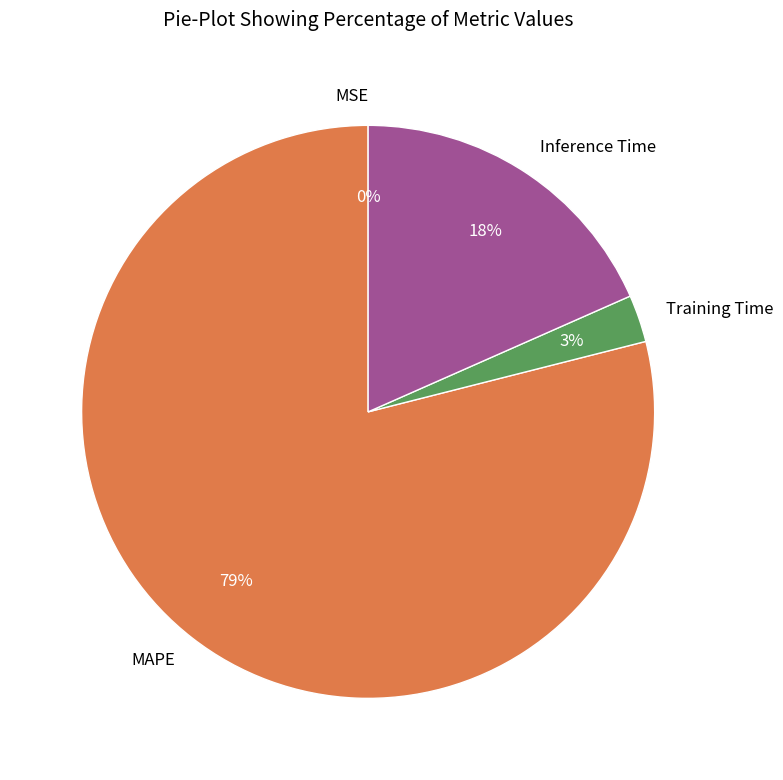

To the nearest percent, what is the difference between the largest and smallest slice percentages?

79%